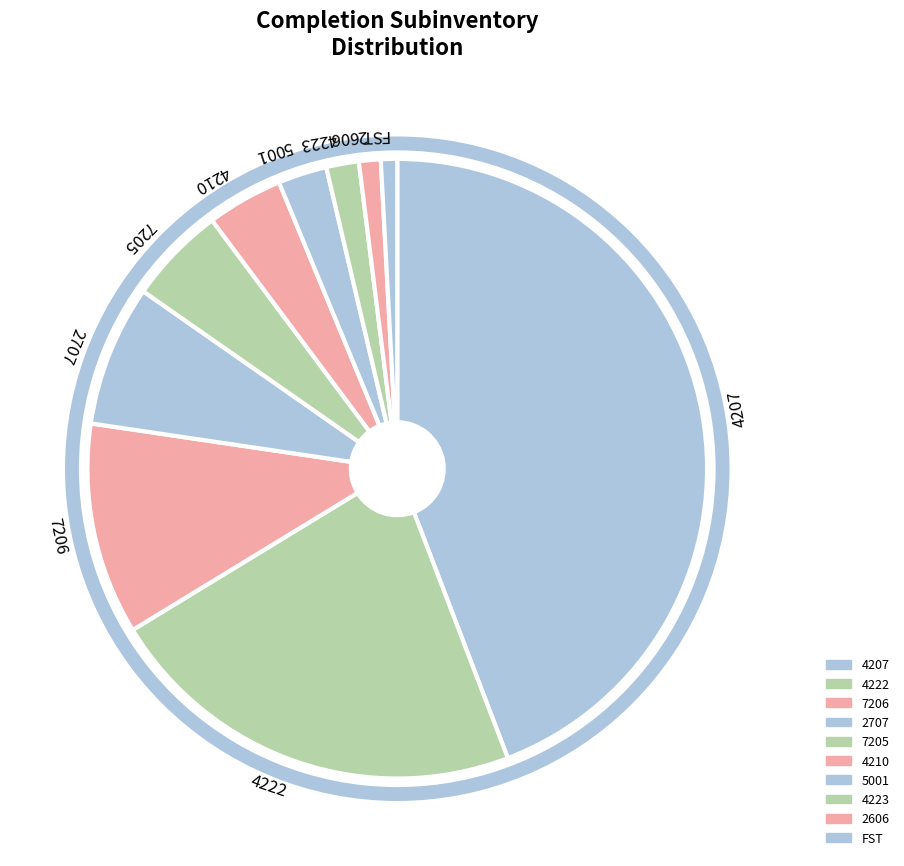

Combined, do 4223 and 4222 account for over 50%?

No